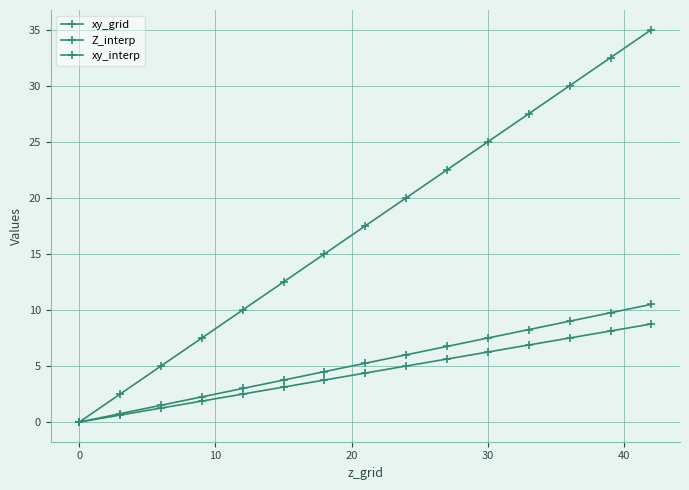

True or false: xy_grid and xy_interp cross at least once.

False